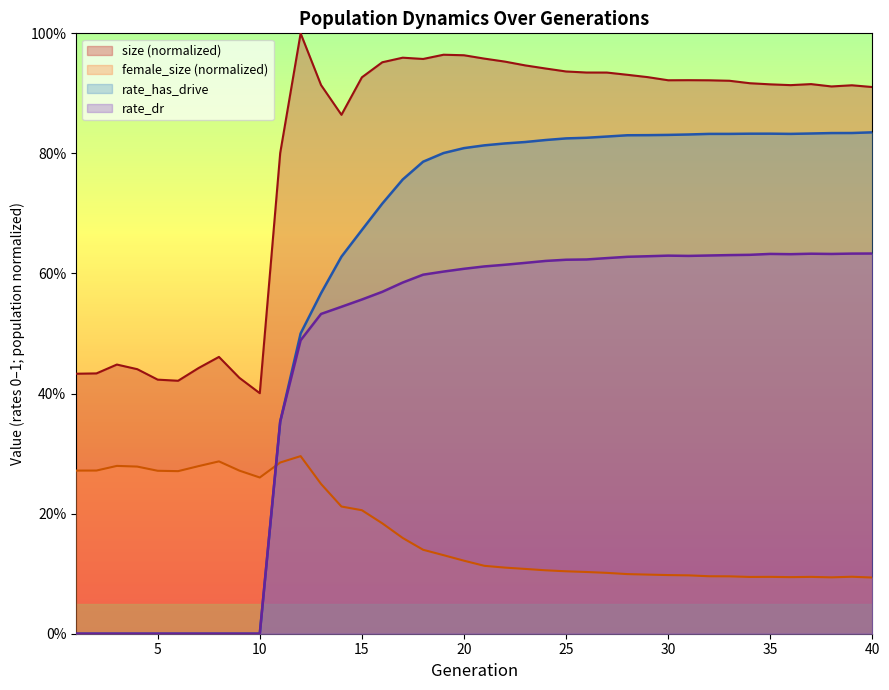

What are all the series names shown in the legend?

size (normalized), female_size (normalized), rate_has_drive, rate_dr